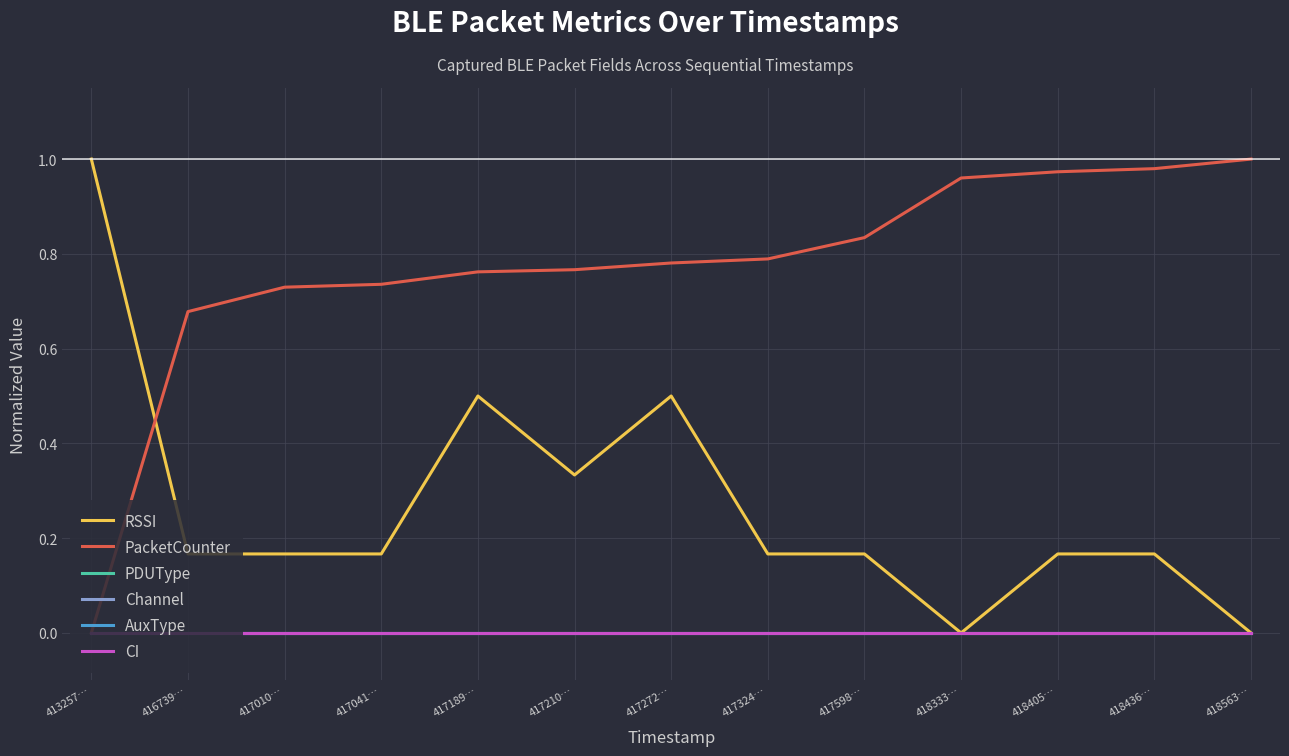

Between 418333… and 417210…, which is larger?

417210…